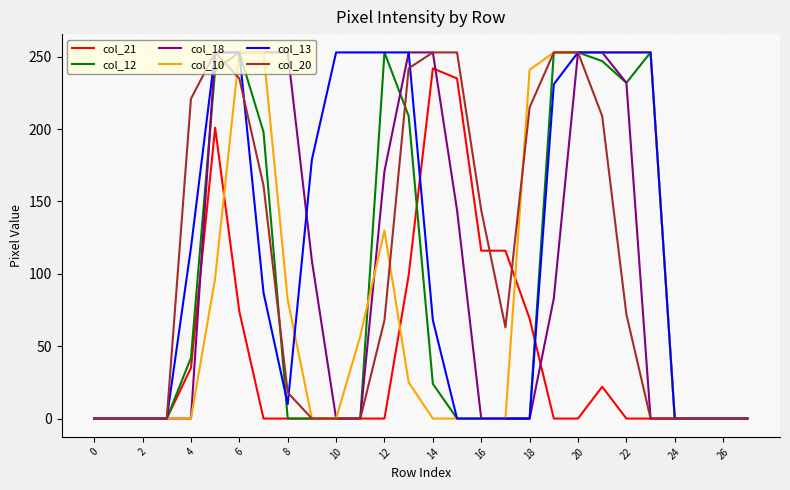

How many lines are shown in the chart?

6